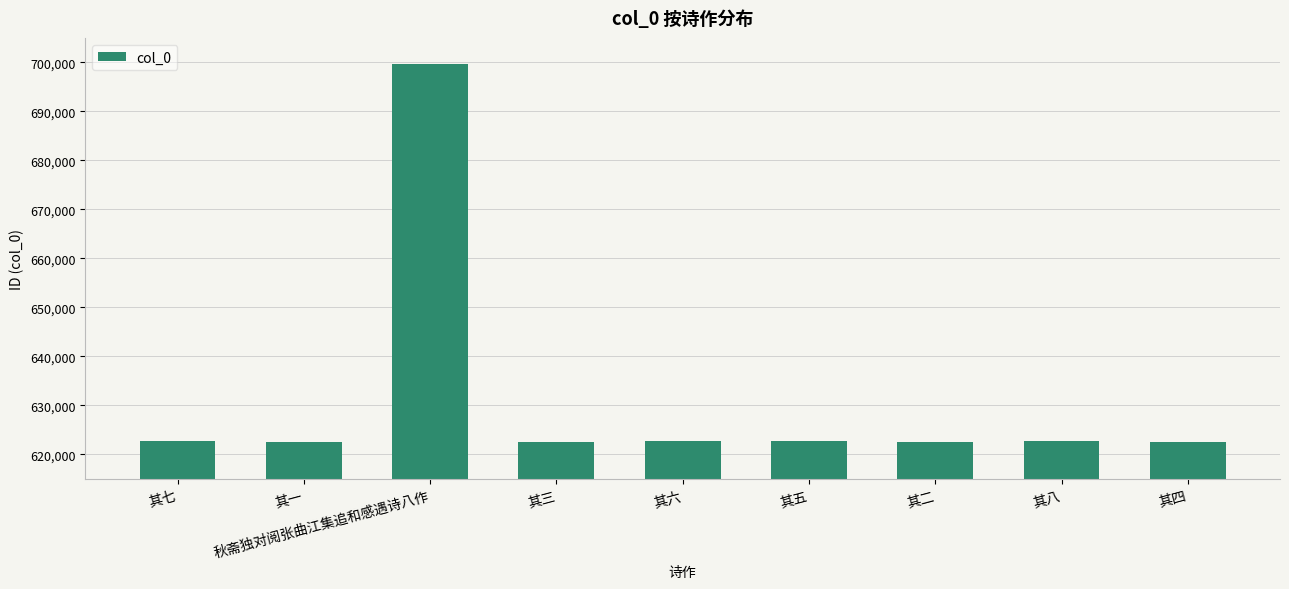

The chart shows a value of 699743 at 秋斋独对阅张曲江集追和感遇诗八作. True or false?

True